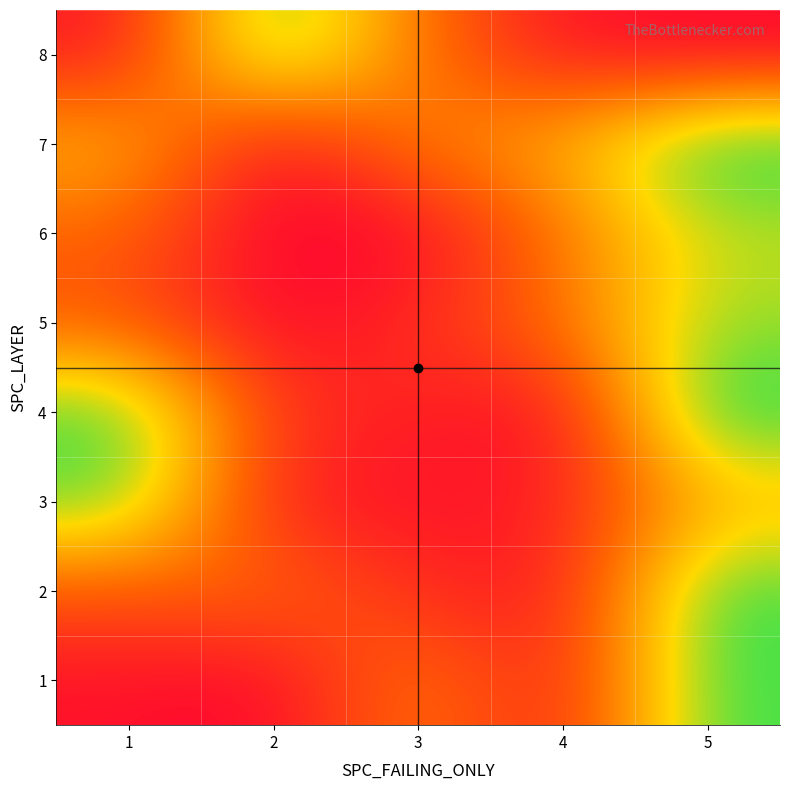

Which series has the largest total across all categories?

7